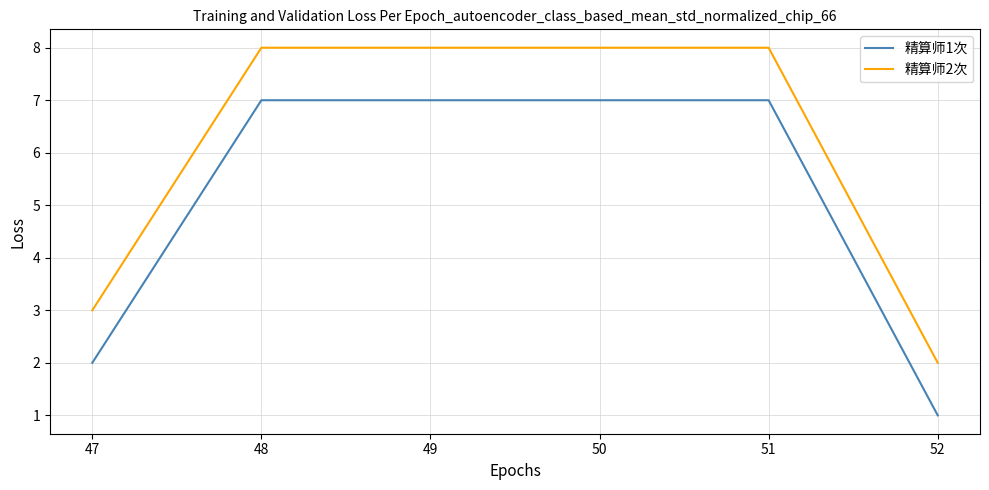

Is it true that 精算师1次 equals 7 at 50?

True